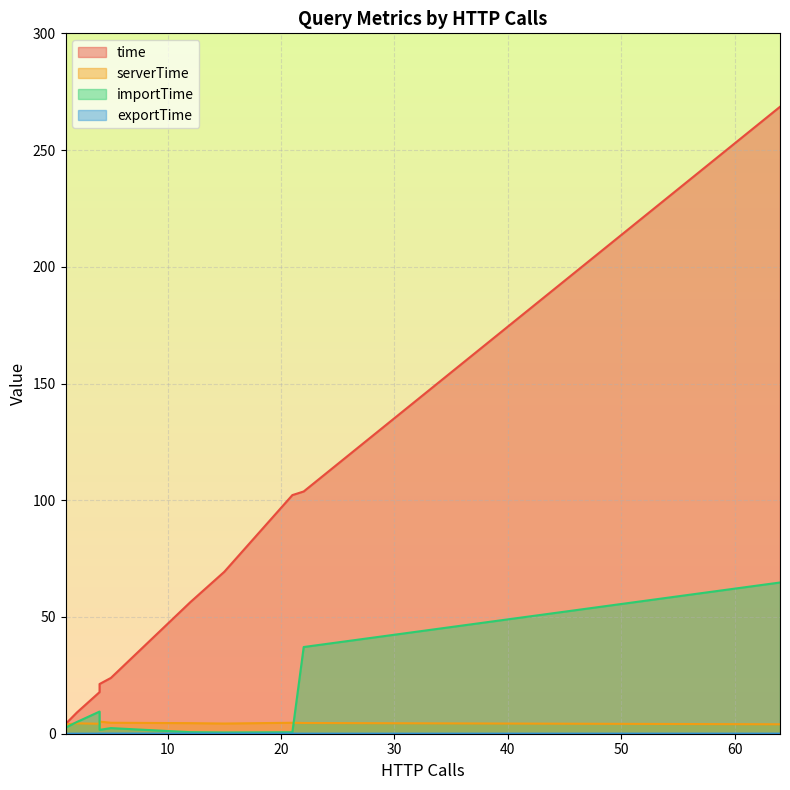

At which category does time reach its first local peak?

21